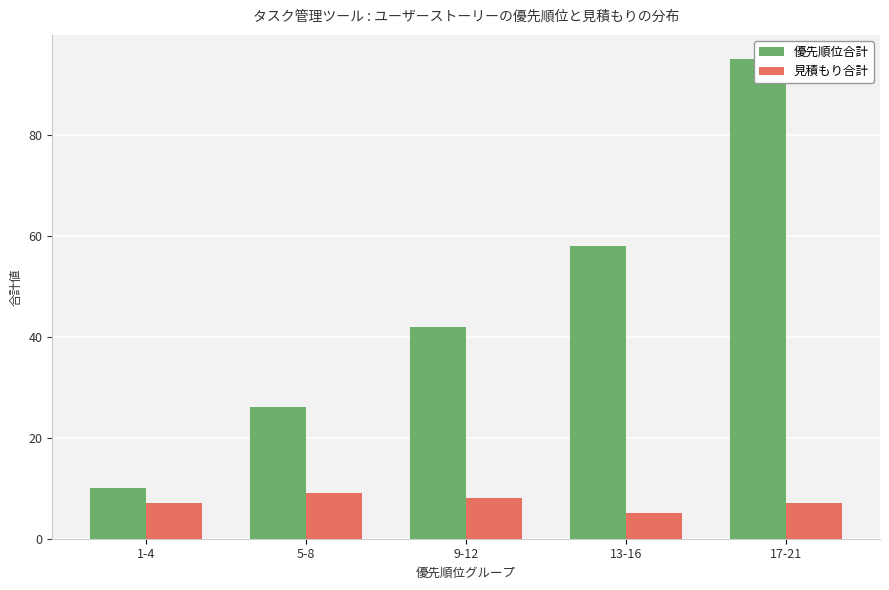

Is it true that 優先順位合計 equals 26 at 5-8?

True